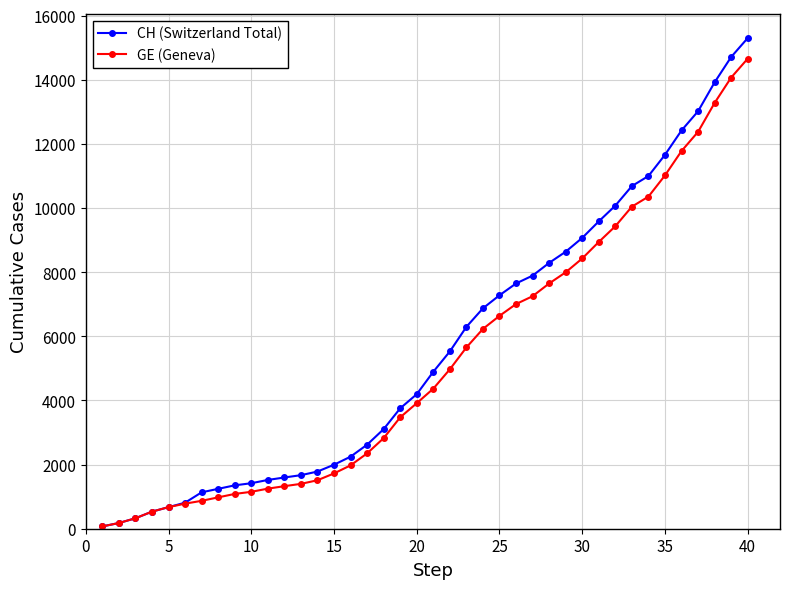

Reading left to right, extract all data points from this chart.

CH (Switzerland Total): 72	178	326	533	673	812	1135	1244	1353	1419	1521	1598	1670	1783	1996	2247	2621	3106	3755	4196	4895	5529	6296	6874	7281	7649	7894	8291	8640	9071	9586	10077	10687	11000	11662	12422	13021	13923	14714	15304
GE (Geneva): 72	178	326	533	673	782	870	978	1085	1151	1250	1327	1399	1512	1725	1976	2350	2825	3474	3915	4368	4972	5654	6232	6639	7007	7252	7649	7998	8429	8944	9435	10045	10358	11020	11780	12379	13281	14072	14662